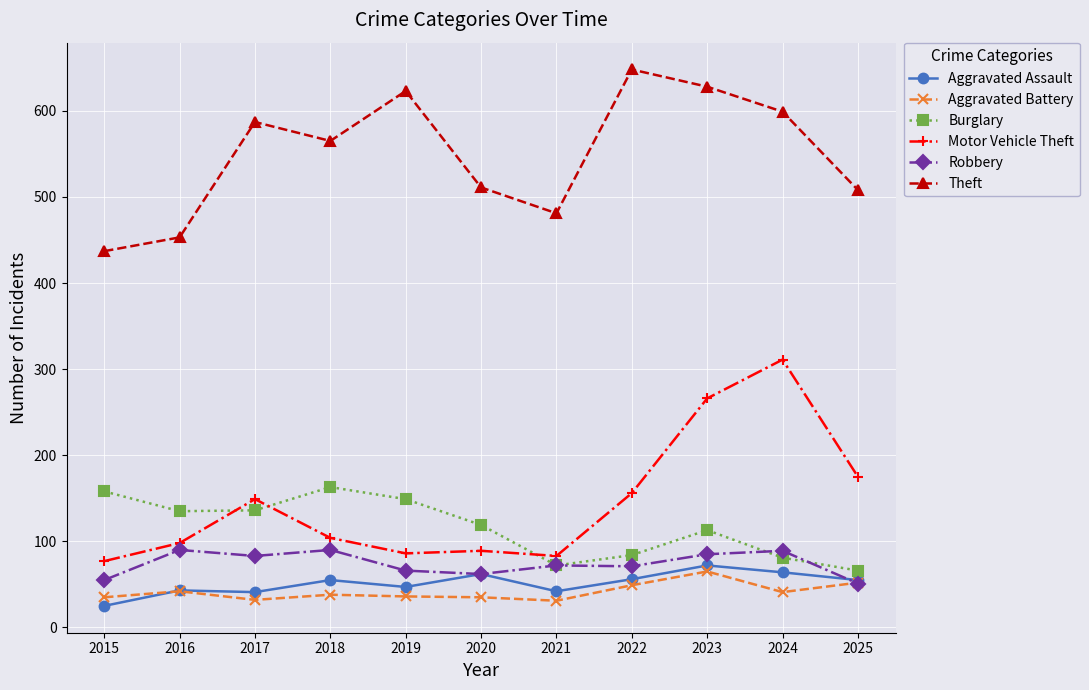

Which series changed the most between 2016 and 2020?

Theft